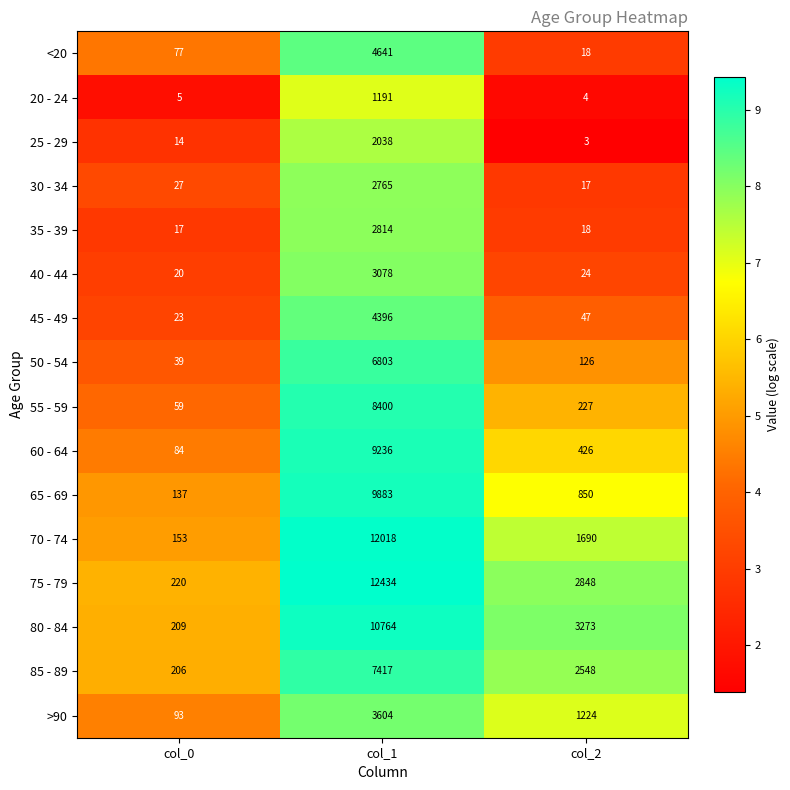

Rank the series by their maximum value, from highest to lowest.

75 - 79, 70 - 74, 80 - 84, 65 - 69, 60 - 64, 55 - 59, 85 - 89, 50 - 54, <20, 45 - 49, >90, 40 - 44, 35 - 39, 30 - 34, 25 - 29, 20 - 24